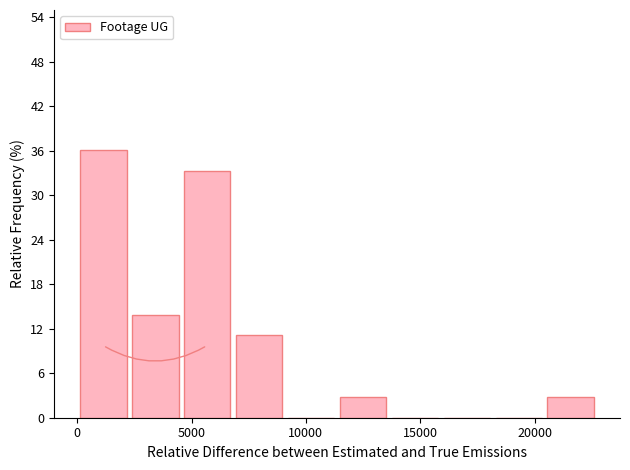

Reading left to right, transcribe this chart: for each bar, give the range it covers on the x-axis and its height. Neither the bar edges nor the heights are printed on the chart, so give them approximately, as read against the axes.

0 to 2500: 36
2500 to 4500: 14
4500 to 7000: 33
7000 to 9000: 11
9000 to 11500: 0
11500 to 13500: 3
13500 to 16000: 0
16000 to 18000: 0
18000 to 20500: 0
20500 to 22500: 3